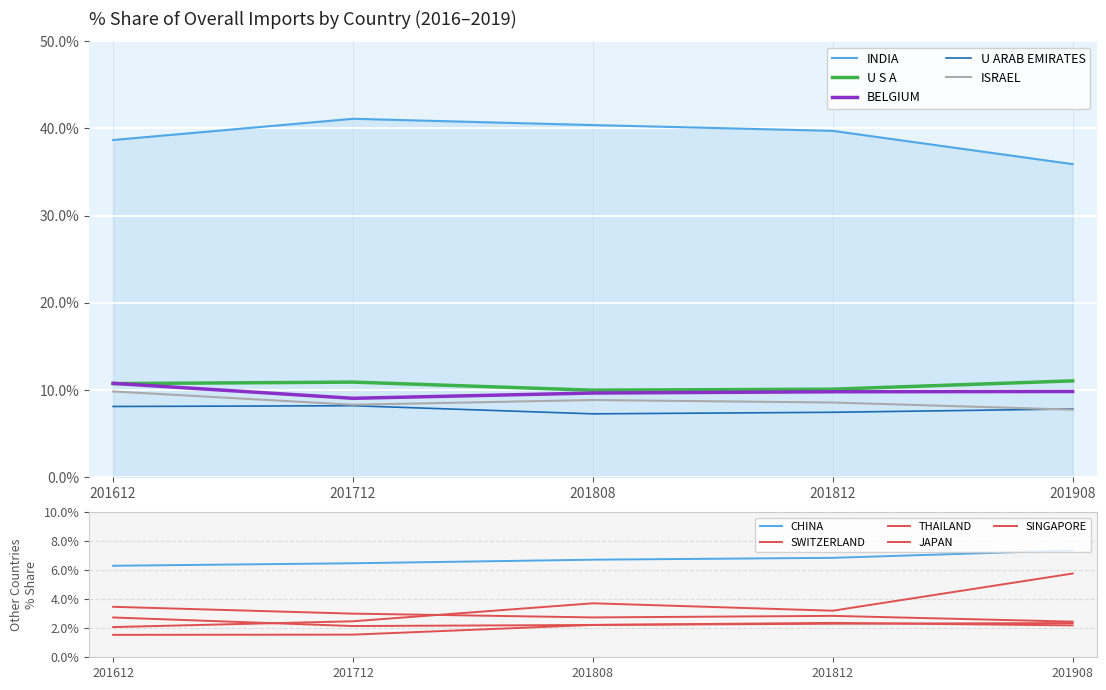

What is the value of the 201812_% Share point at the 1st from the left?

39.7